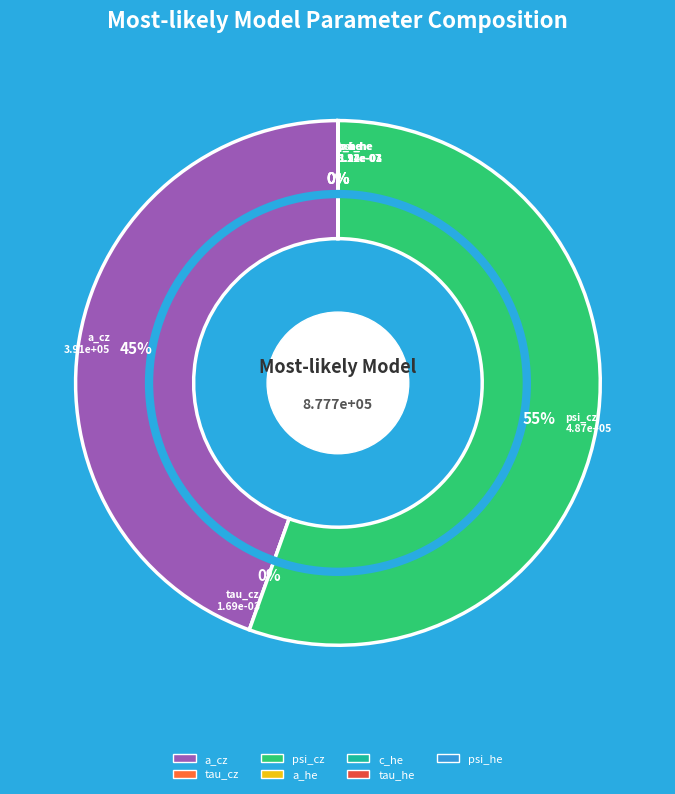

True or false: psi_cz accounts for 55% of the total.

True